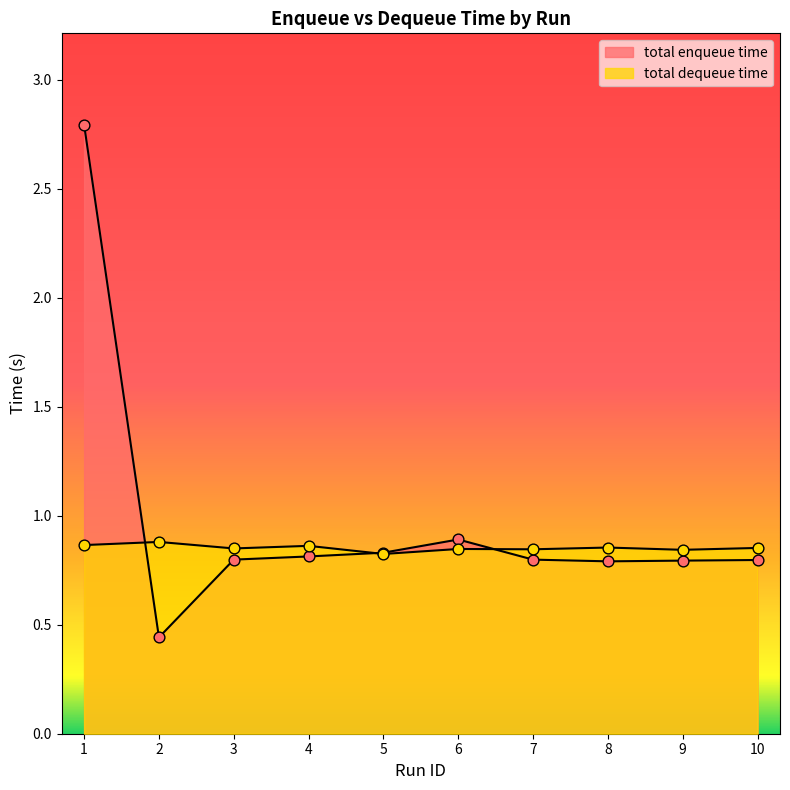

What is the total value across all series at 8?

1.6